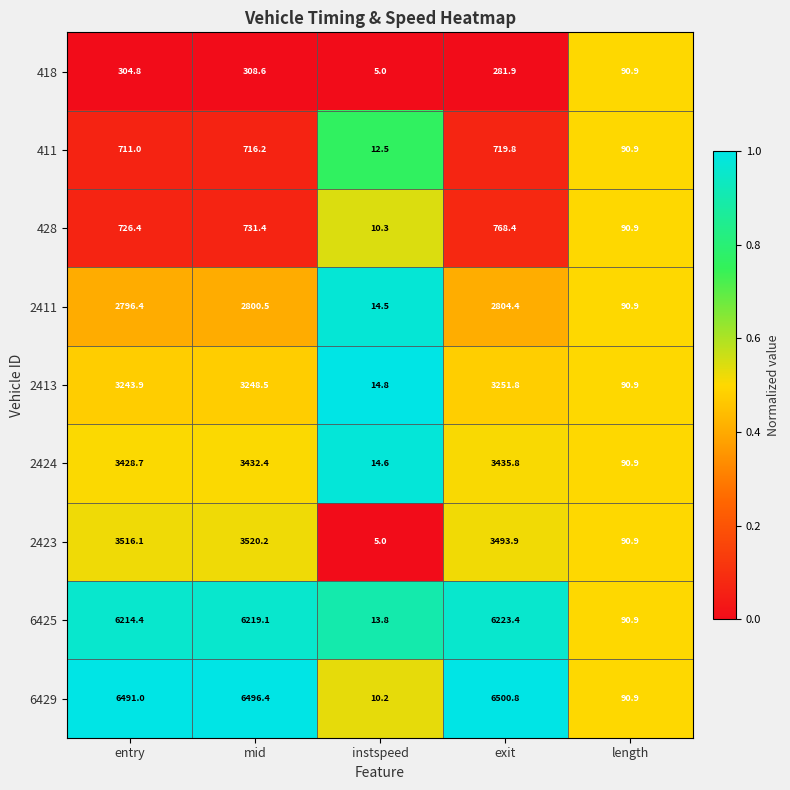

Rank the series by their maximum value, from highest to lowest.

6429, 6425, 2423, 2424, 2413, 2411, 428, 411, 418